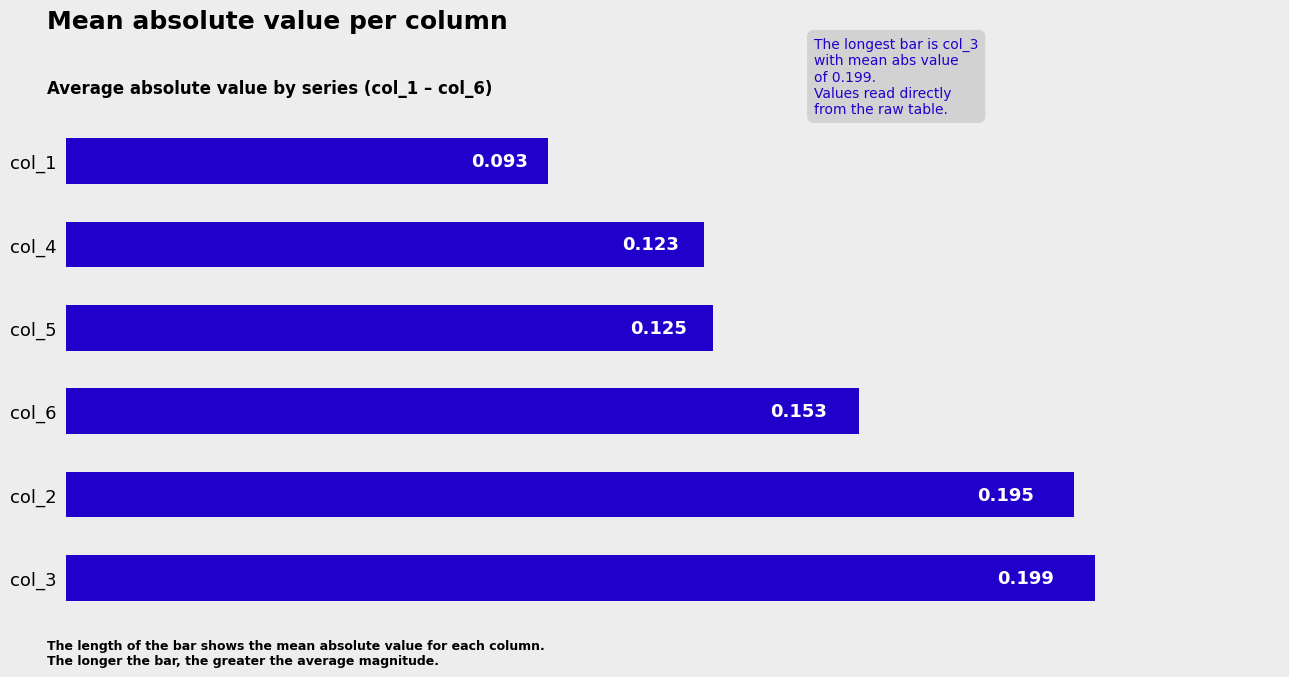

What is the maximum value shown in the chart?

0.2